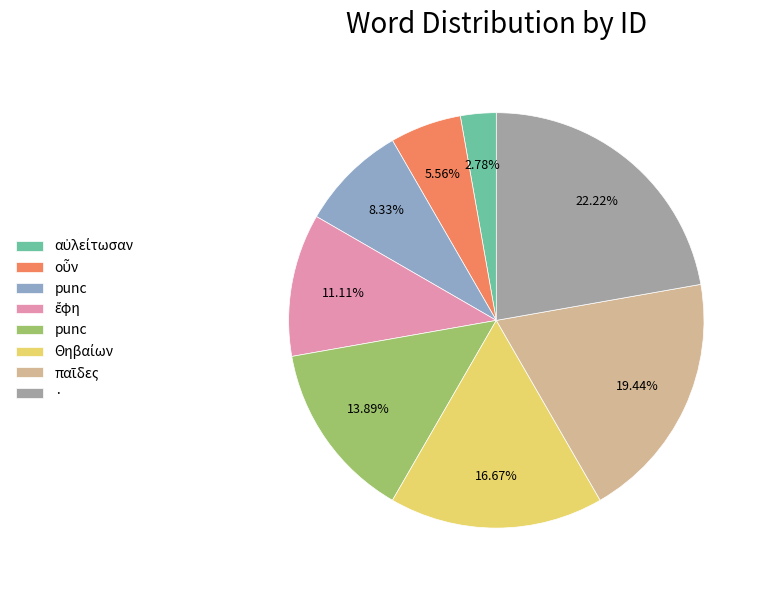

Is there any slice that represents more than half of the pie?

No